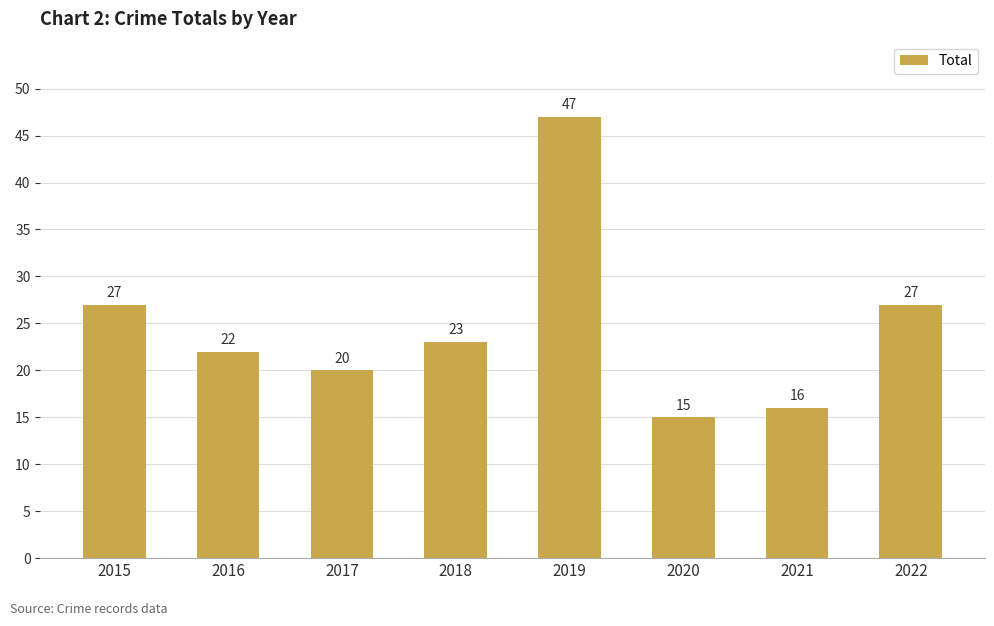

At which category does the chart reach its peak across all series?

2019